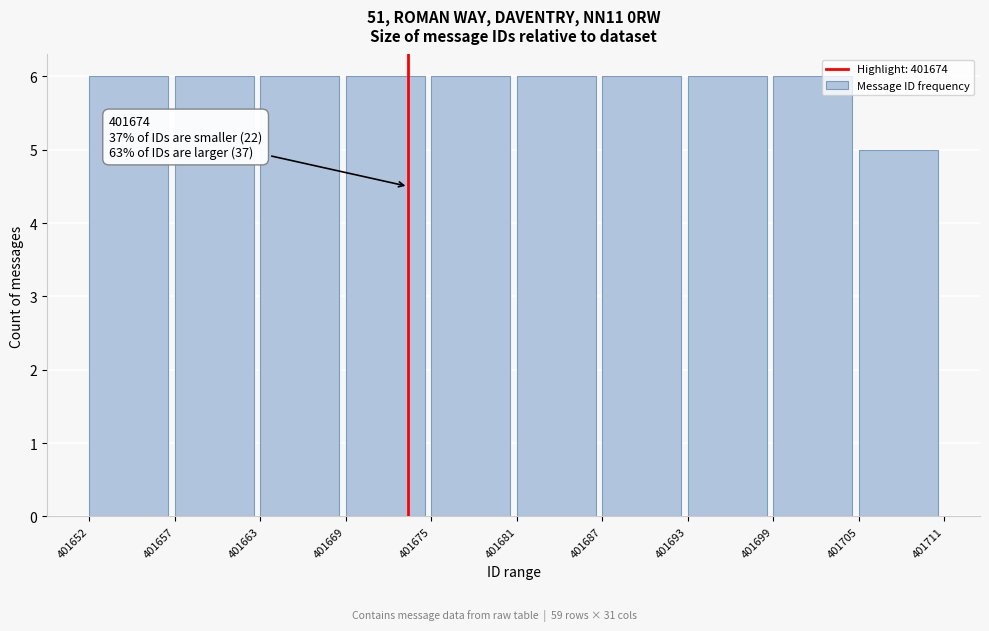

Reading left to right, list all the values displayed in this chart.

401652=6	401657=6	401663=6	401669=6	401675=6	401681=6	401687=6	401693=6	401699=6	401705=5